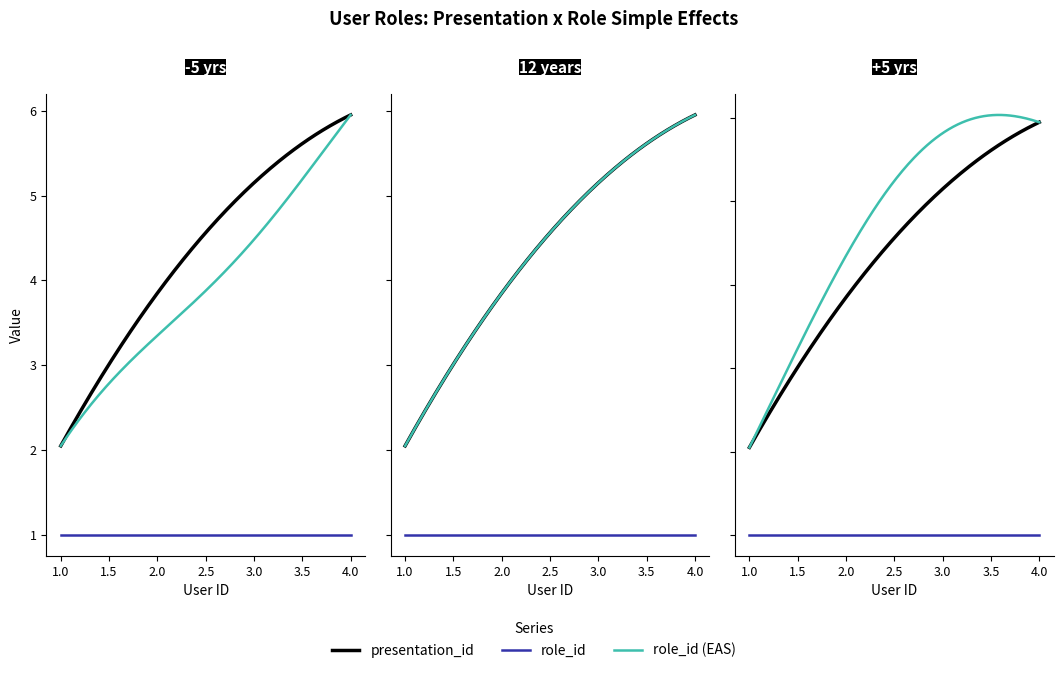

True or false: presentation_id and role_id intersect in this chart.

False